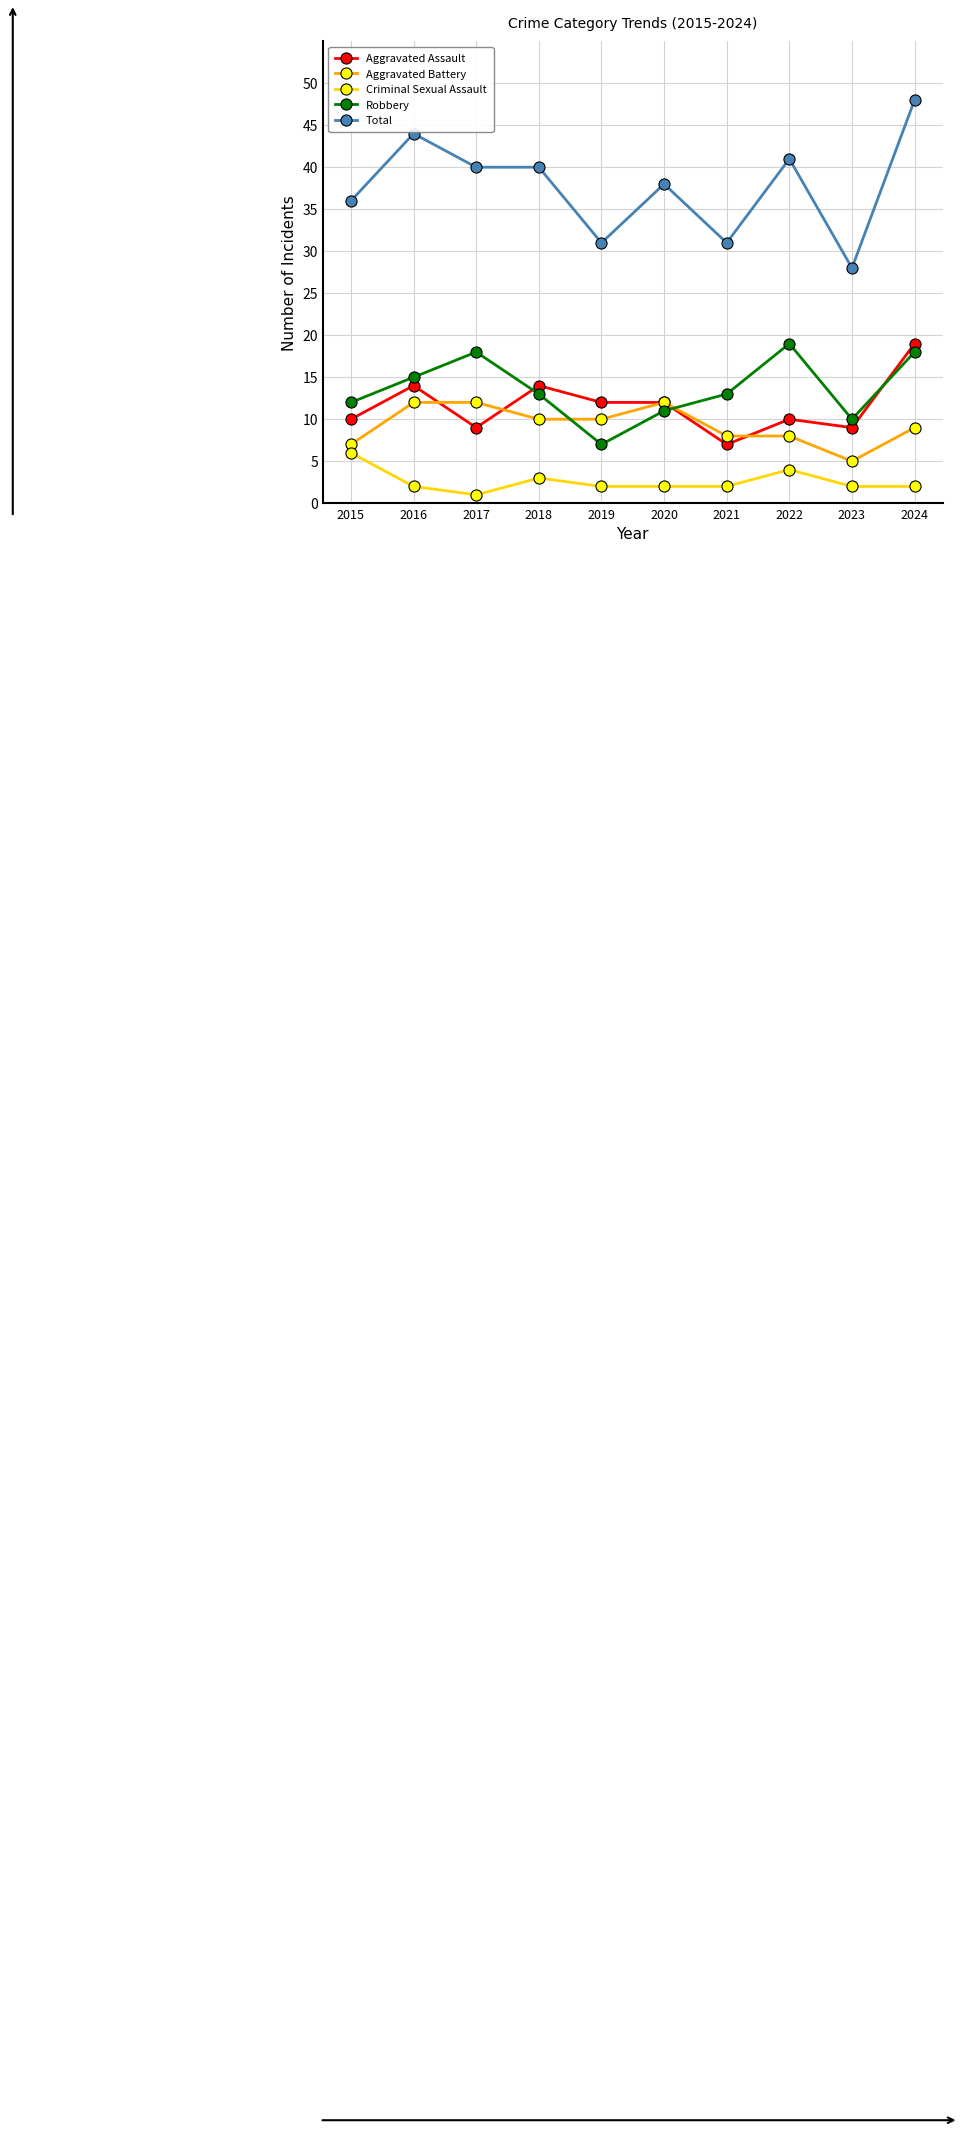

True or false: Total has more than 2 points higher than both neighbors.

True